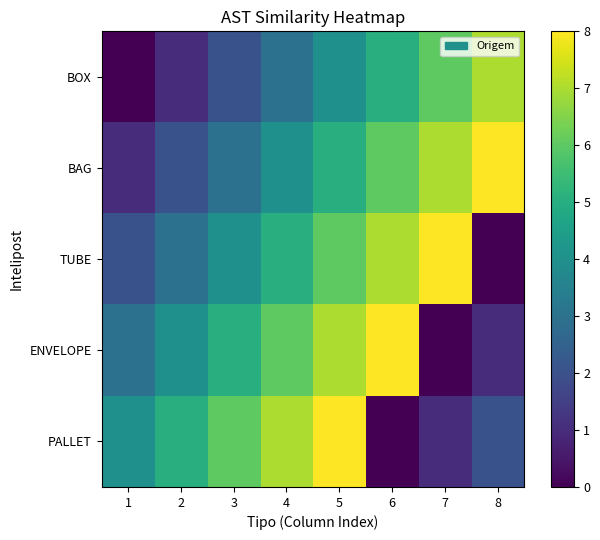

Rank the series at 5 from lowest to highest value.

BOX, BAG, TUBE, ENVELOPE, PALLET